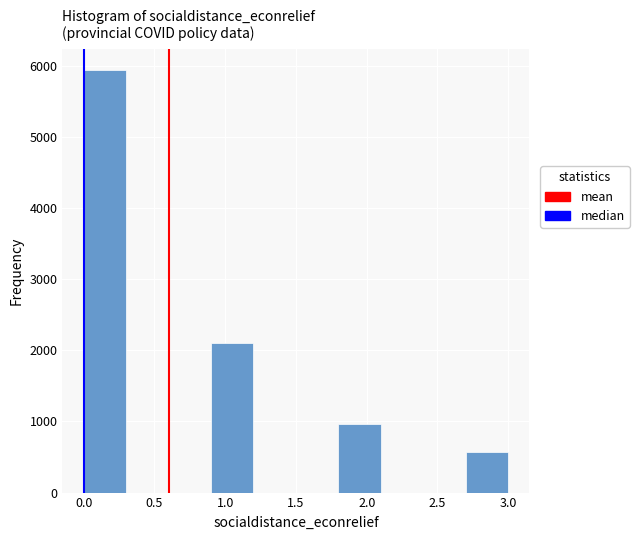

Which range on the x-axis has the tallest bar?

0.0 to 0.3